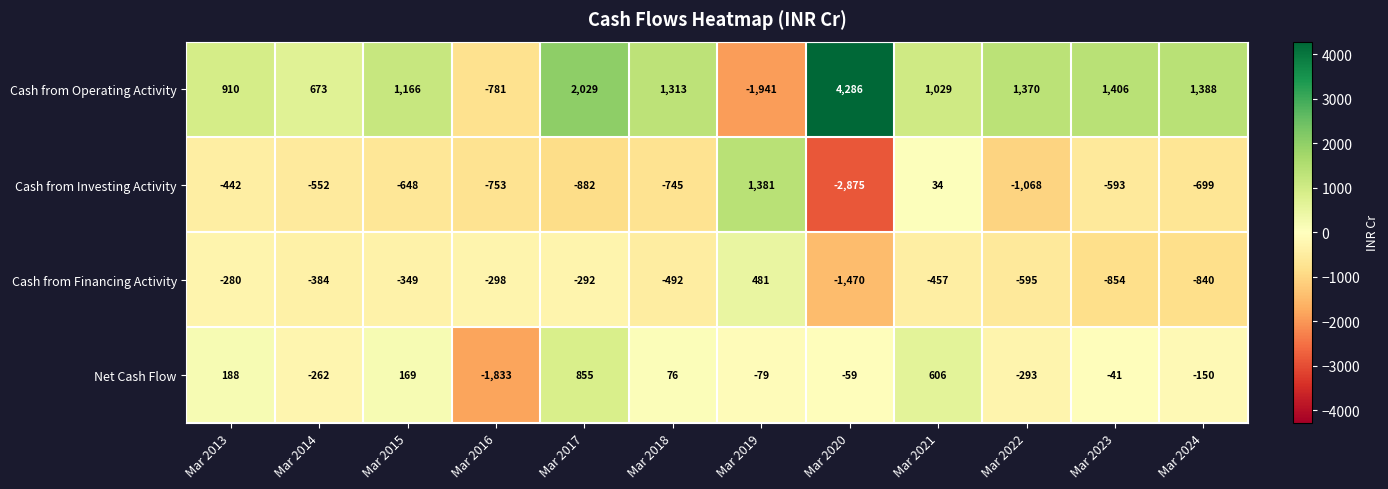

The Net Cash Flow series shows -262 at Mar 2014. True or false?

True